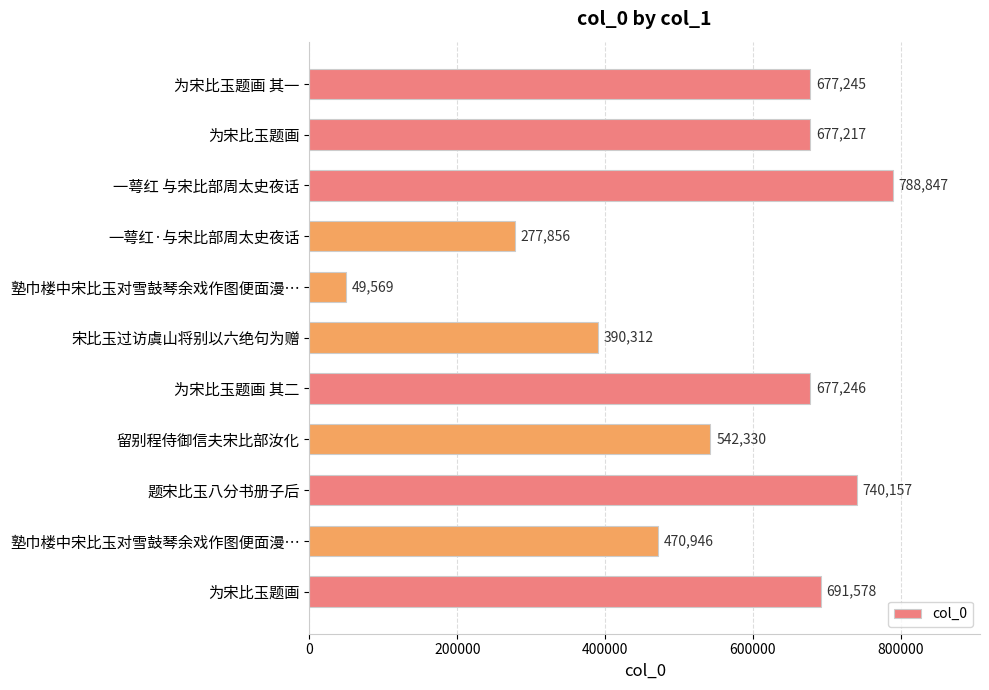

Does the chart contain any negative values?

No